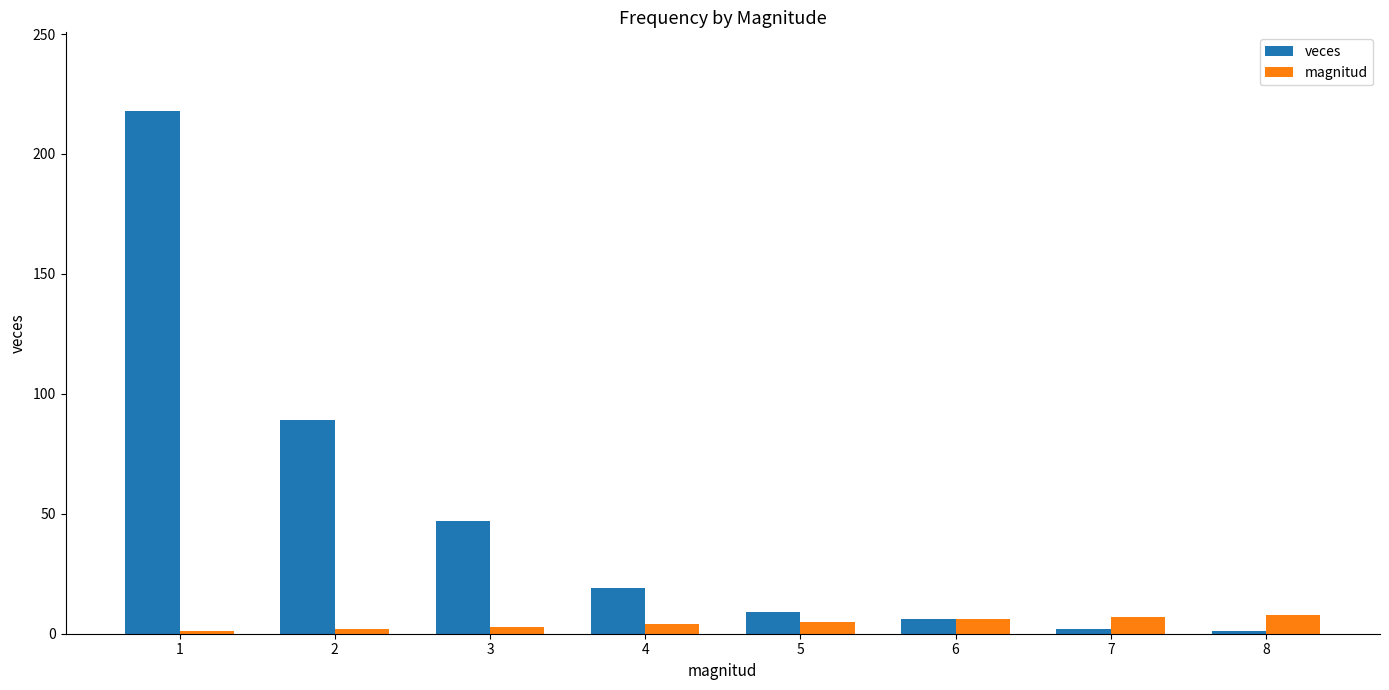

At which category is the sum across all series the highest?

1